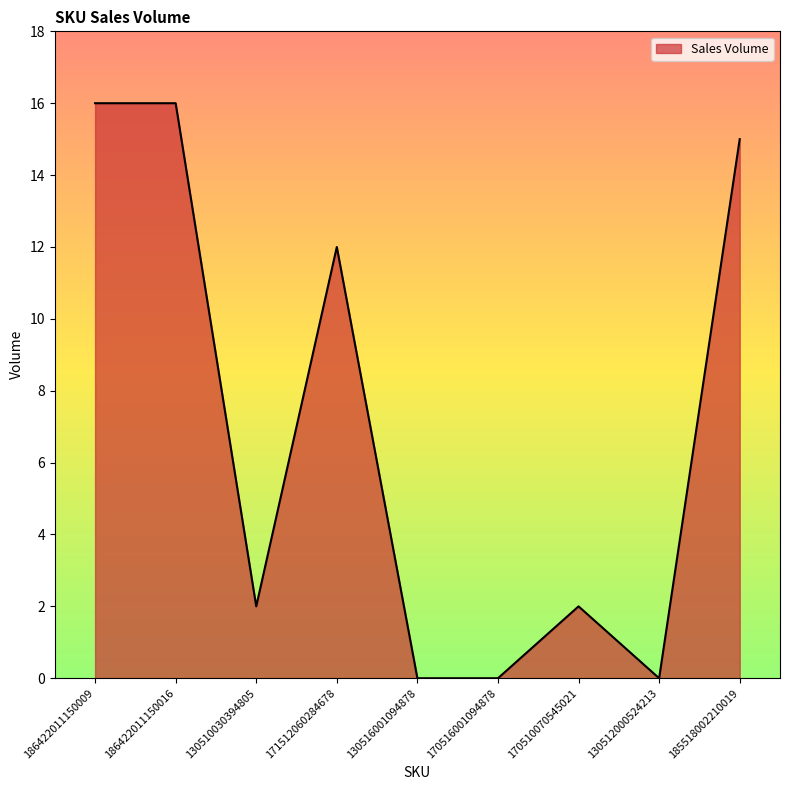

At which label does the data first exceed 2?

186422011150009